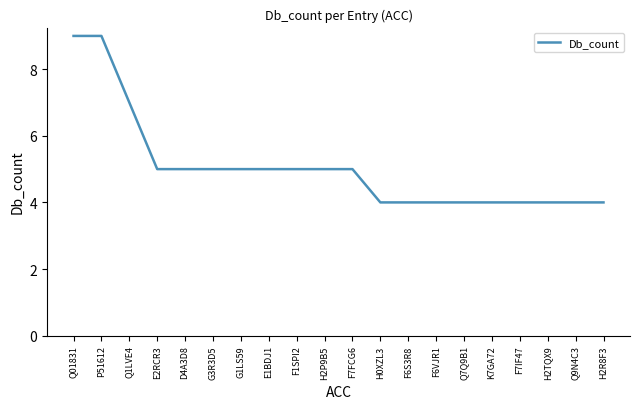

Is it true that the value at G1LS59 is 5?

True